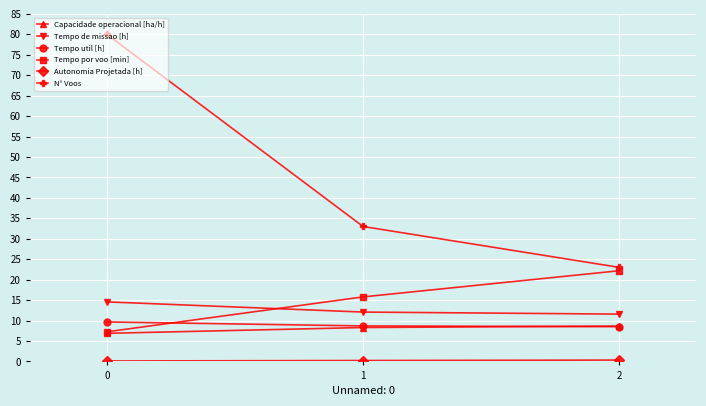

Which series has the largest range (max minus min)?

N° Voos